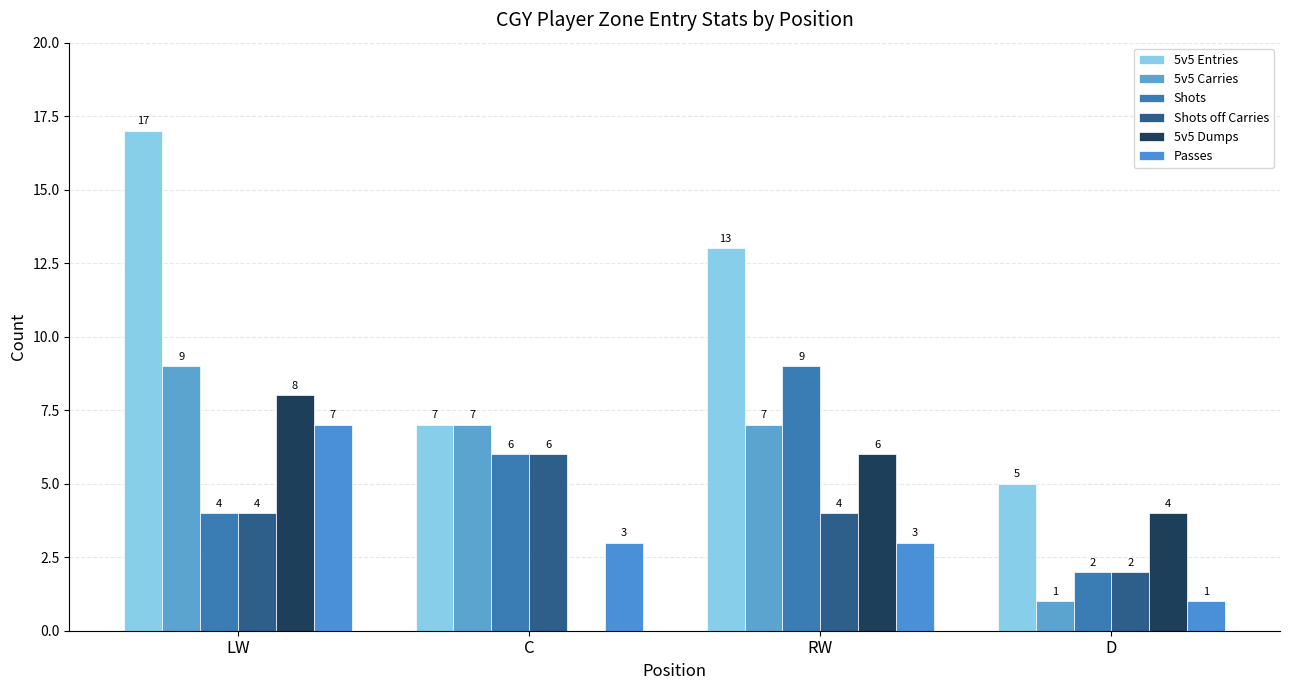

At which category is the sum across all series the highest?

LW